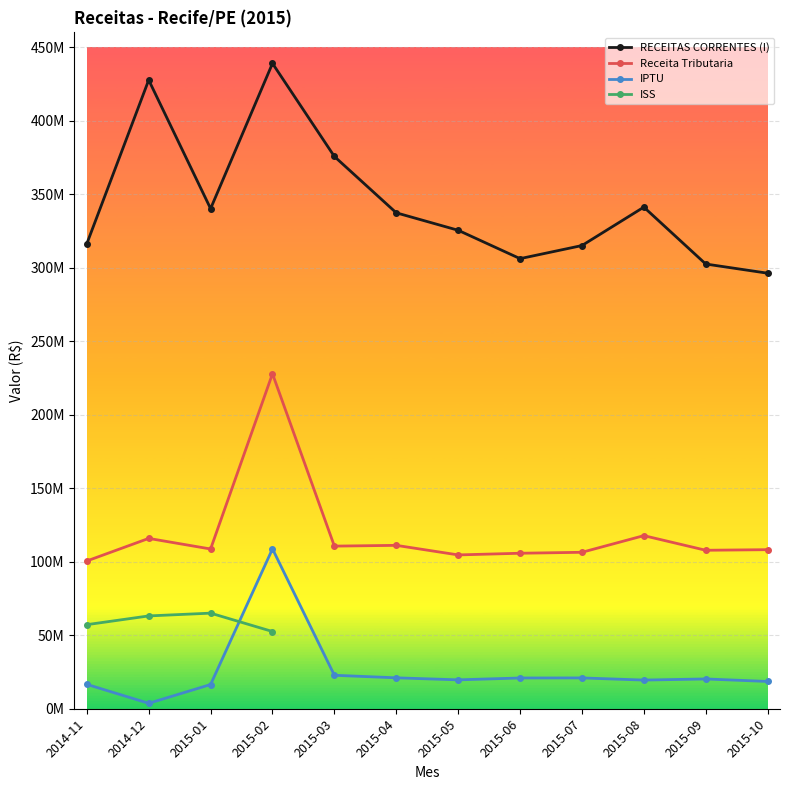

At which category does the chart reach its peak across all series?

2015-02